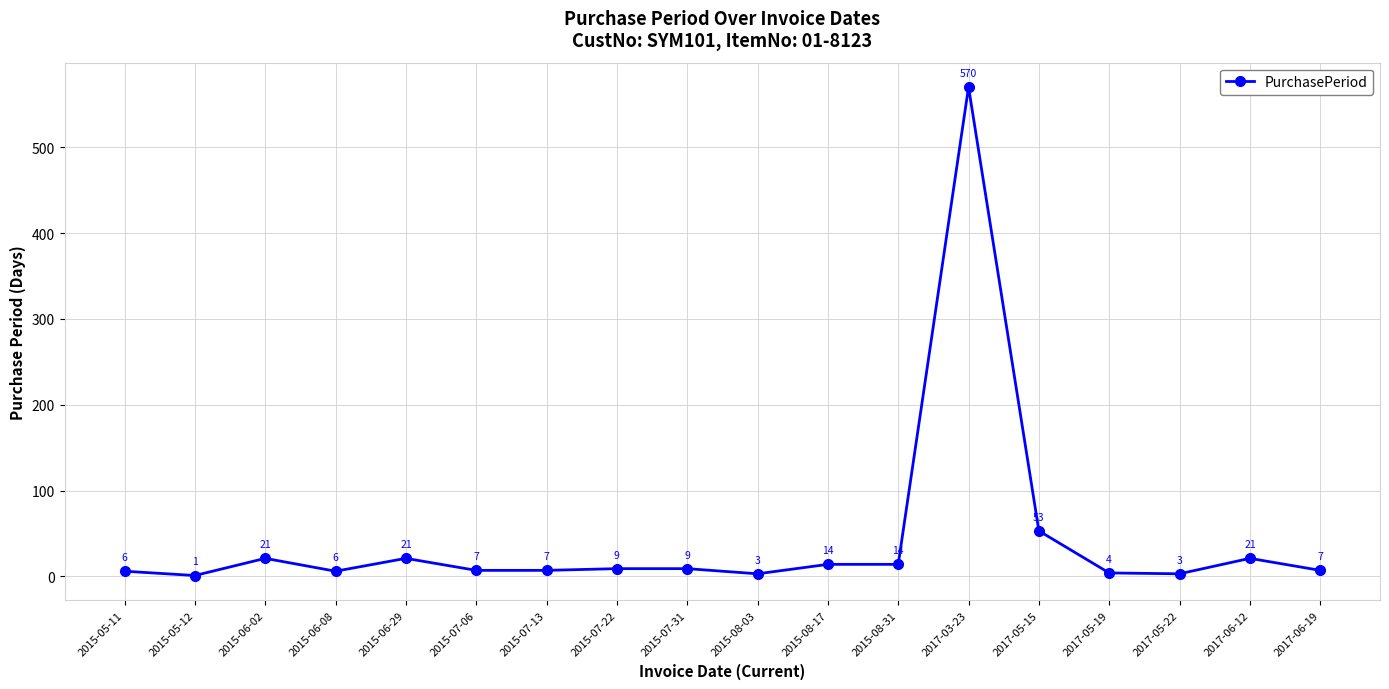

Approximately how many times larger is the value at 2015-07-22 compared to 2015-05-11?

1.5